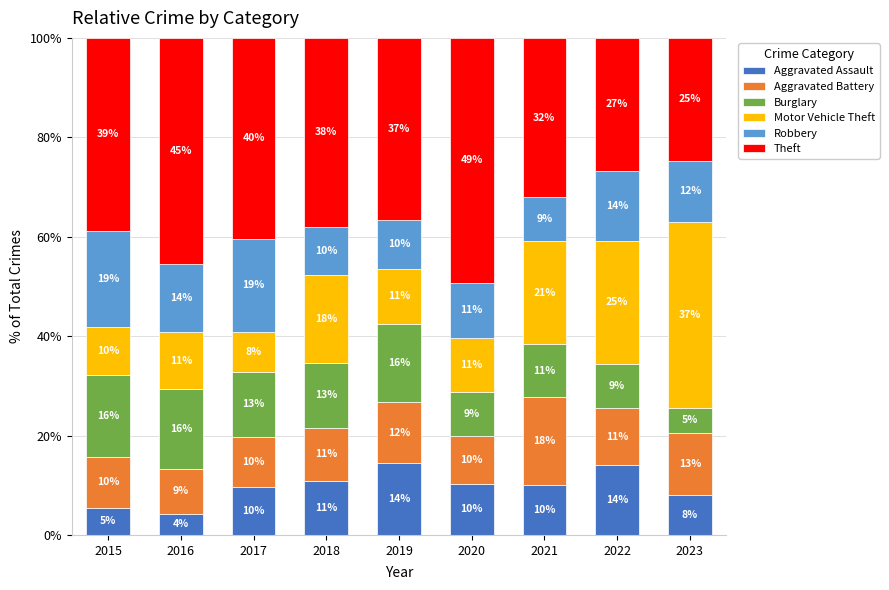

How many bars are there in total?

9